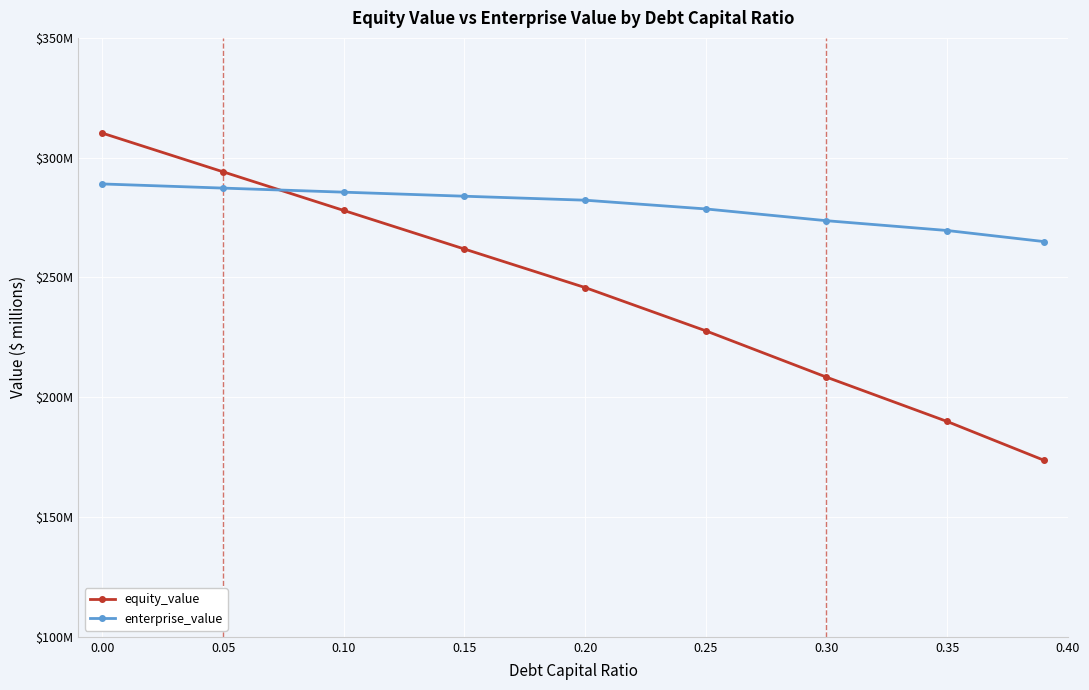

Is this an area chart (filled region under the line)?

No